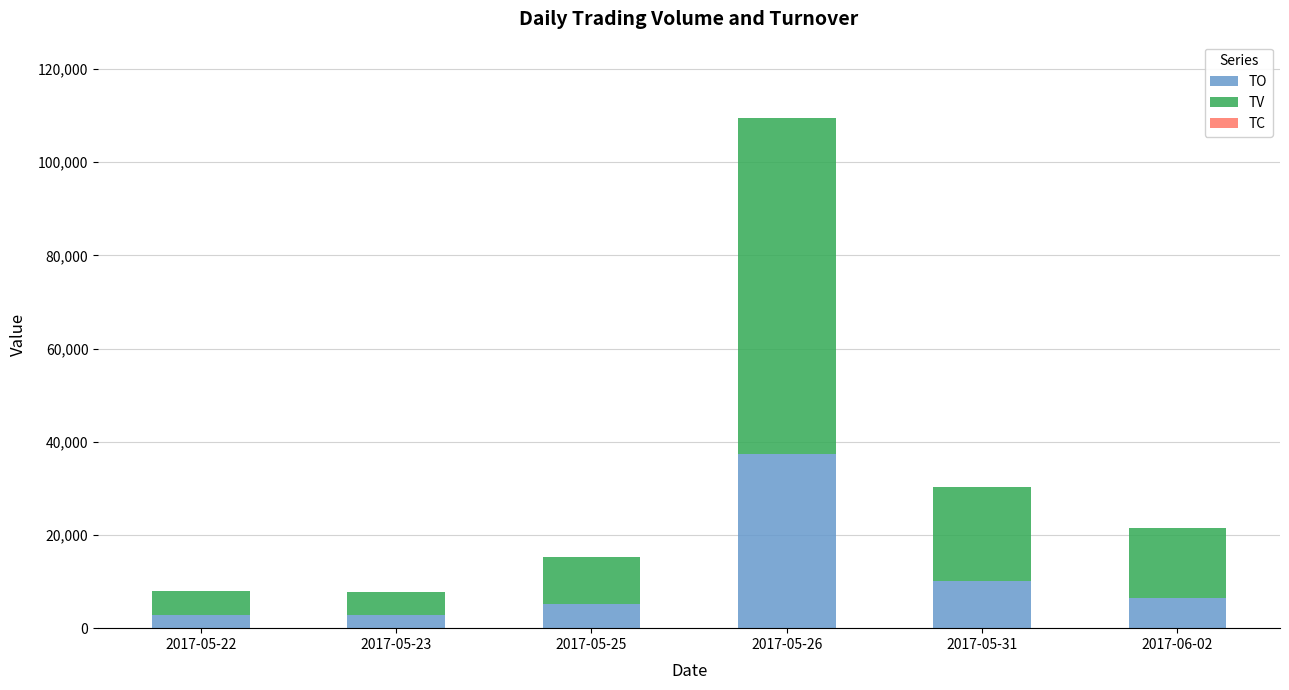

Are the bars horizontal?

No